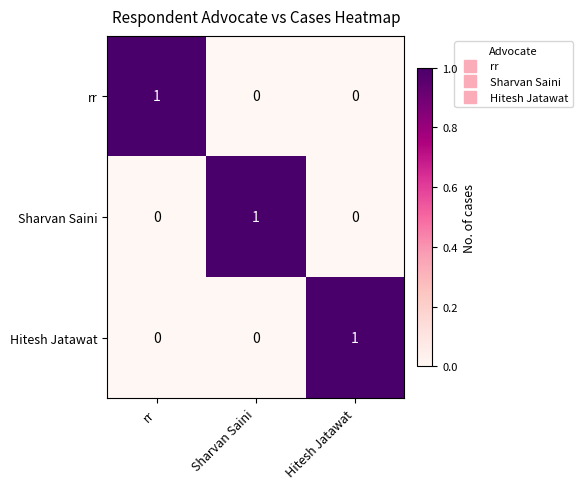

True or false: rr has a value of 1 at Hitesh Jatawat.

False